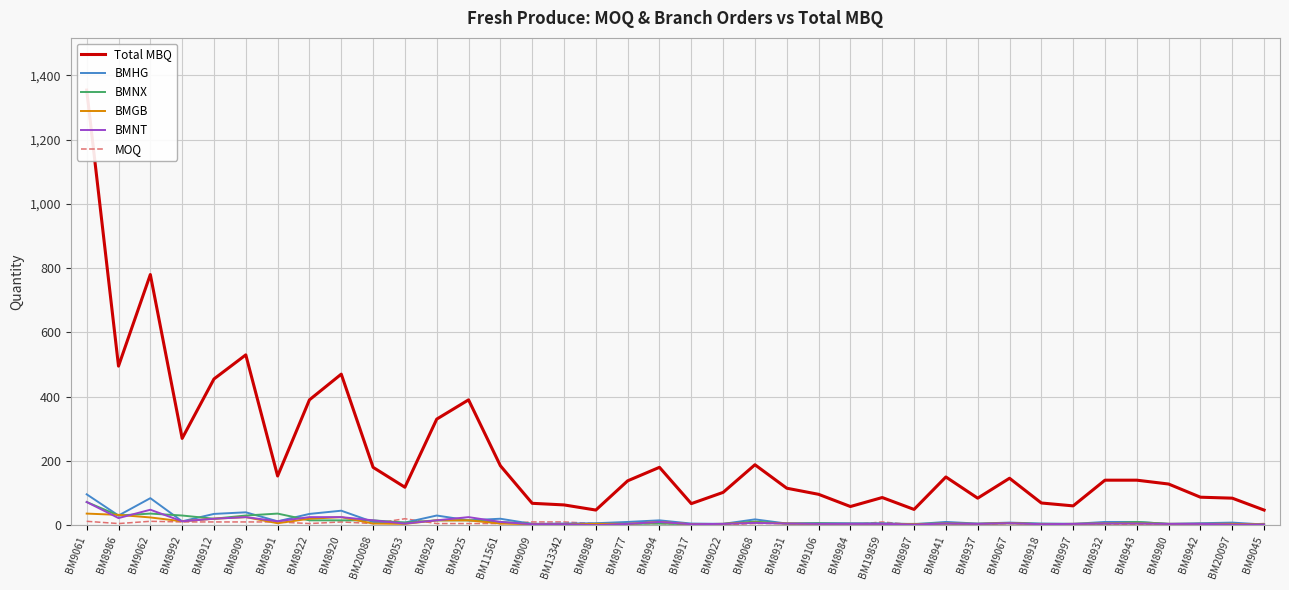

Reading right to left, what are all the values shown in this chart?

Total MBQ: 47	84	87	128	140	140	60	69	146	84	150	49	86	58	96	115	188	102	67	180	138	47	63	68	185	390	330	118	180	470	390	153	530	455	270	780	495	1354
BMHG: 2	8	6	4	10	10	4	5	8	5	10	3	6	6	6	5	18	4	5	15	10	6	5	4	20	15	30	8	10	45	35	12	40	35	12	84	30	96
BMNX: 3	4	4	4	10	5	4	4	6	4	5	4	4	4	6	5	11	4	3	5	4	4	3	4	10	15	15	8	15	15	15	36	30	20	30	36	30	72
BMGB: 2	4	4	4	5	5	4	3	6	4	5	3	4	4	3	5	8	4	3	10	4	4	2	3	5	15	15	4	5	25	20	6	25	20	12	24	32	36
BMNT: 2	2	4	4	5	5	4	3	6	4	5	2	4	4	4	5	7	4	3	10	4	0	3	3	10	25	15	5	15	25	25	12	25	20	12	48	22	72
MOQ: 5	1	5	1	3	3	1	3	5	2	5	1	10	1	2	5	5	1	3	5	5	5	10	10	5	5	5	20	5	10	5	10	10	10	10	12	5	12